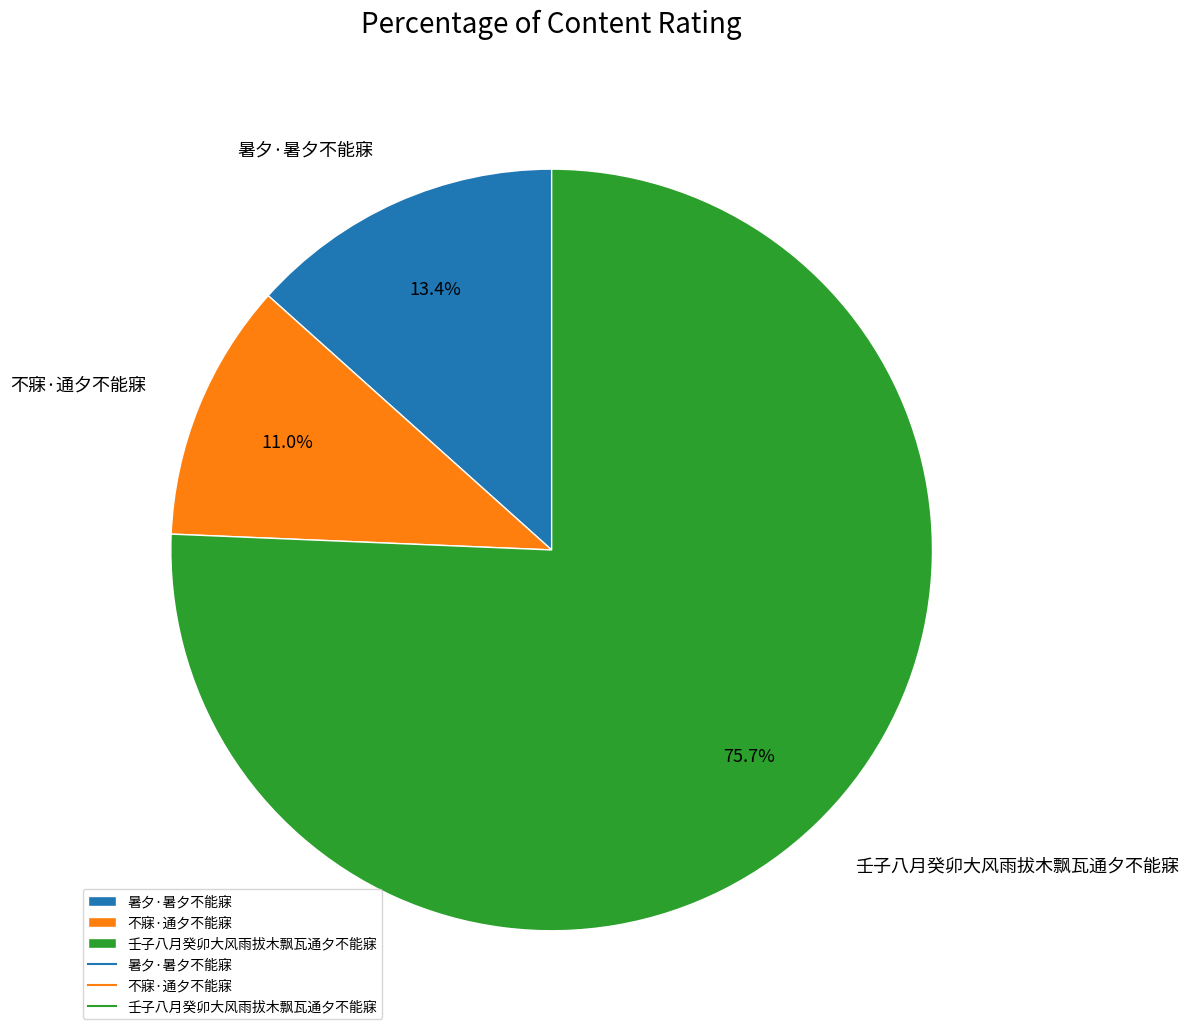

Is there any slice that represents more than half of the pie?

Yes